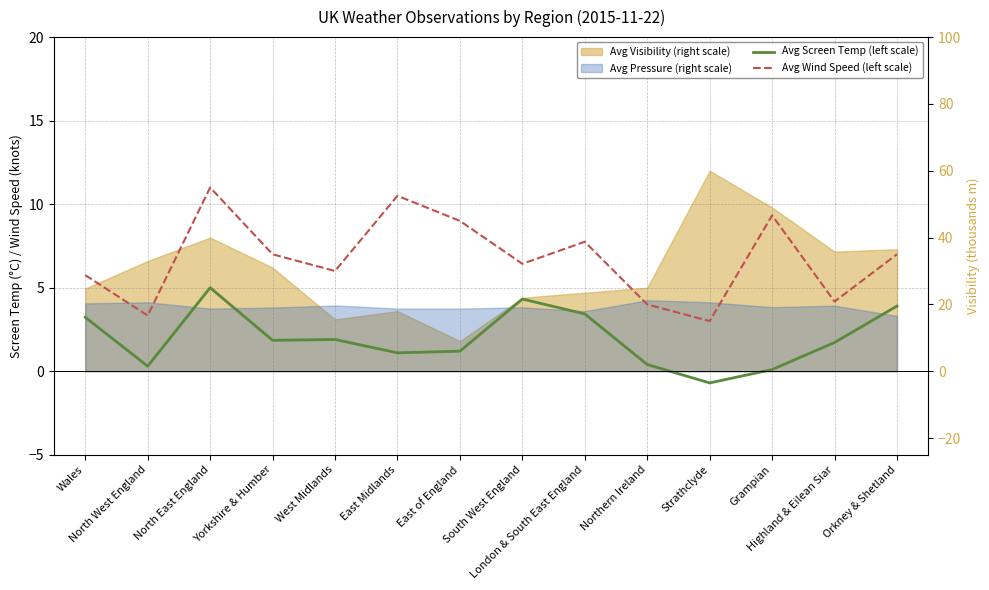

In Avg Screen Temp (left scale), how many points are higher than both neighbors (excluding endpoints)?

3